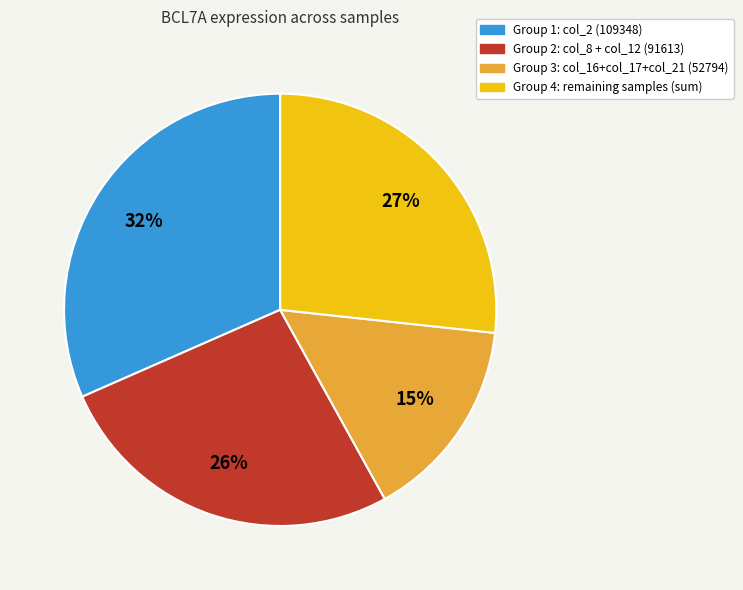

How many slices are in this pie chart?

4